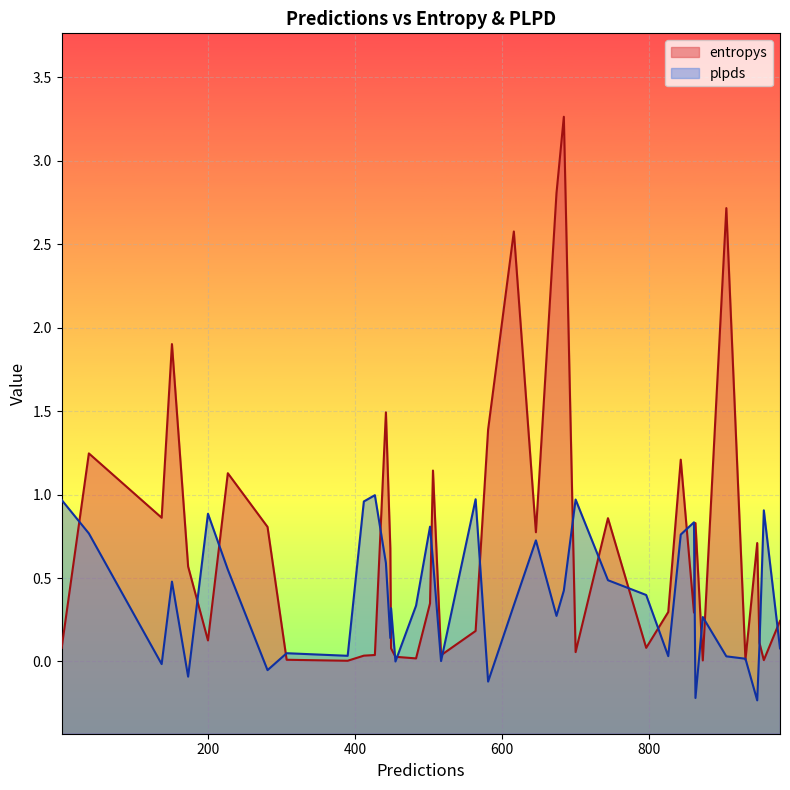

How many lines are shown in the chart?

2